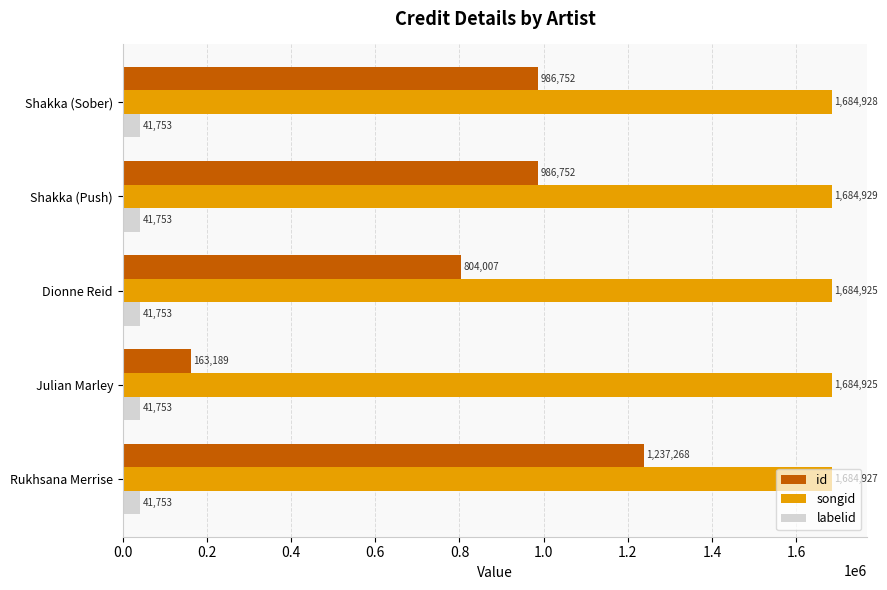

How many series are shown in this chart?

3